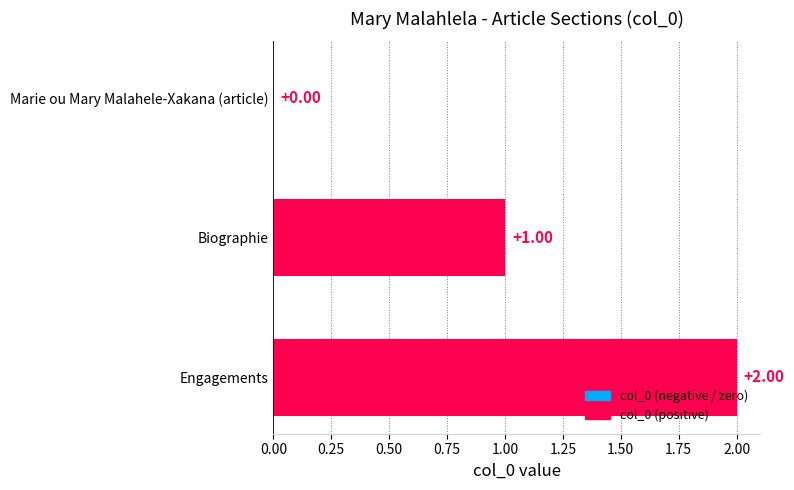

Where is the data nearest to the value 1?

Biographie